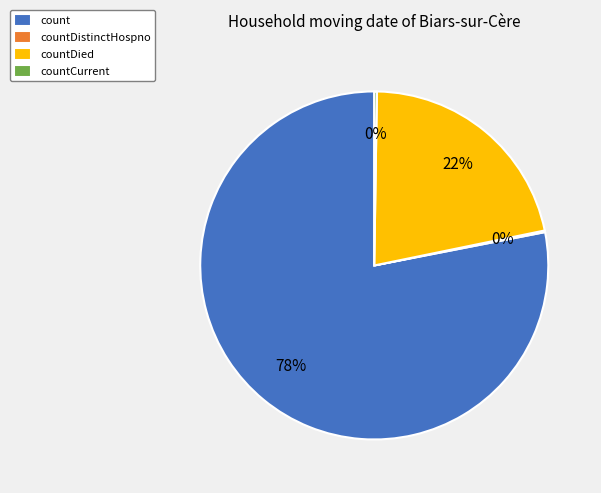

True or false: countDied accounts for 16% of the total.

False